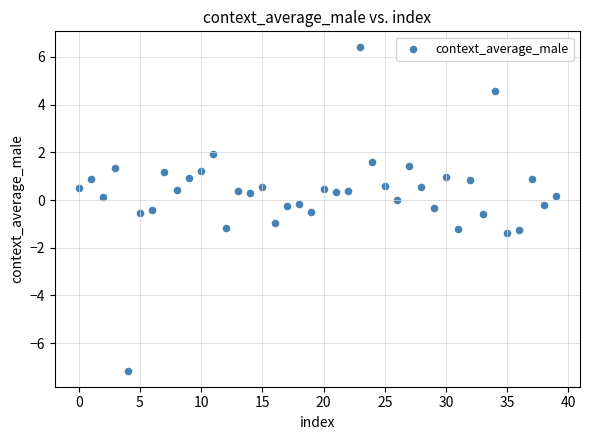

What is the range of Y values (max minus min)?

13.5